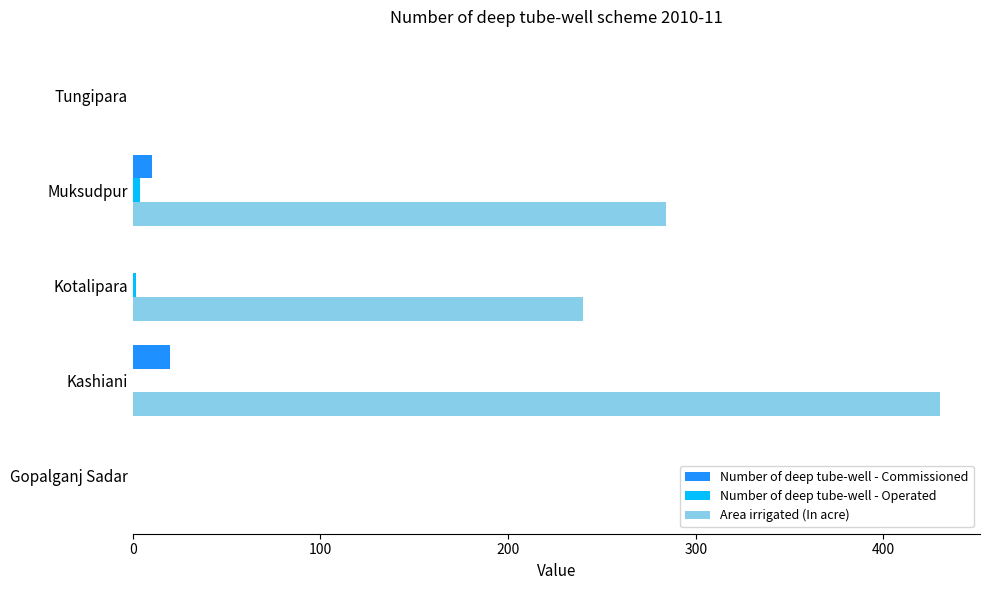

Which series has the largest total across all categories?

Area irrigated (In acre)